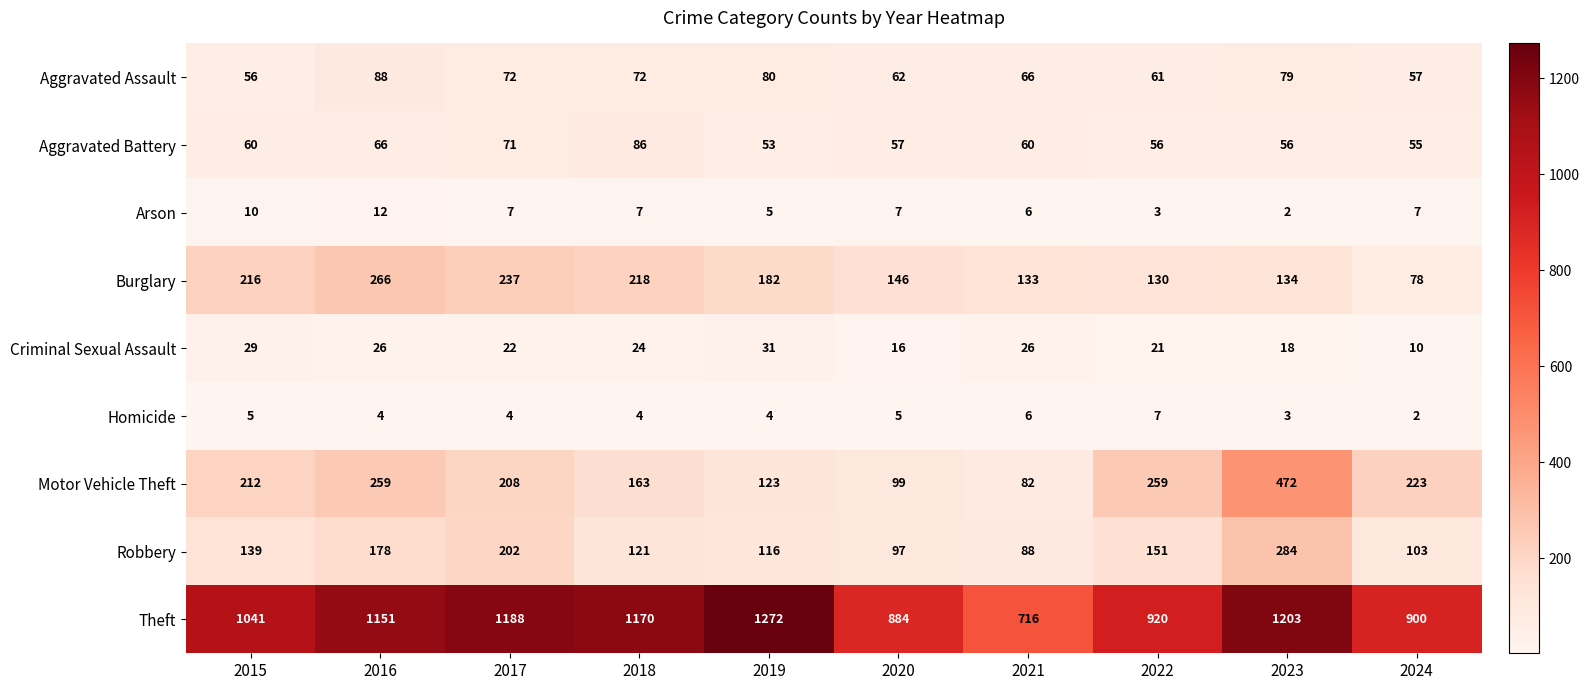

The Theft series shows 1218 at 2024. True or false?

False